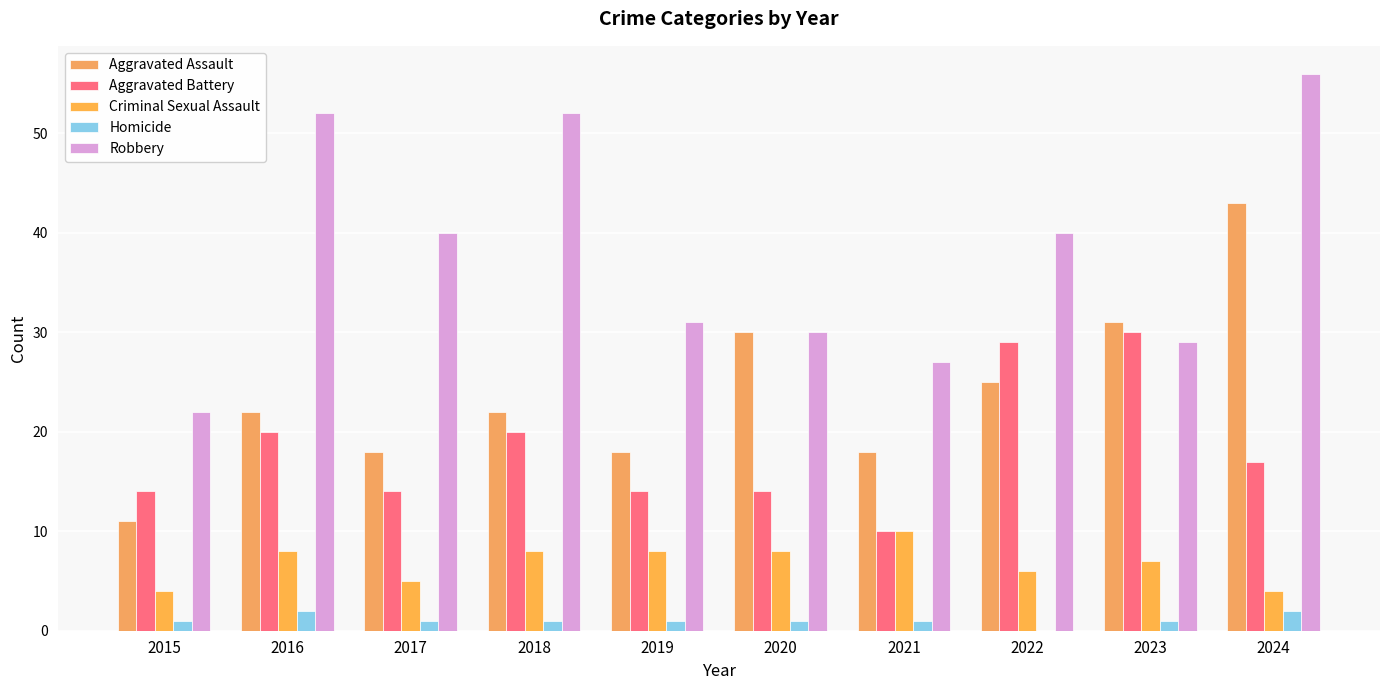

Rank the categories by Aggravated Assault value from lowest to highest.

2015, 2017, 2019, 2021, 2016, 2018, 2022, 2020, 2023, 2024